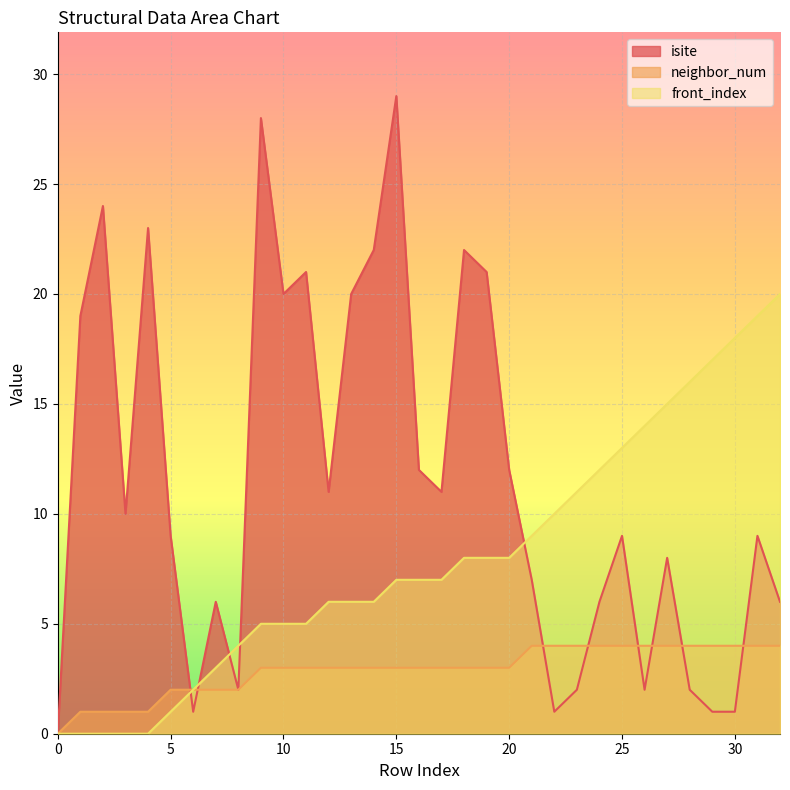

Which series ends up on top after the final intersection of front_index and isite?

front_index